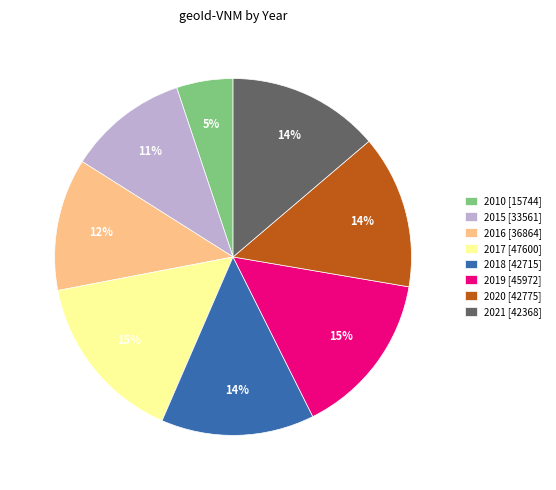

The 2010 slice represents 5% of the pie. True or false?

True